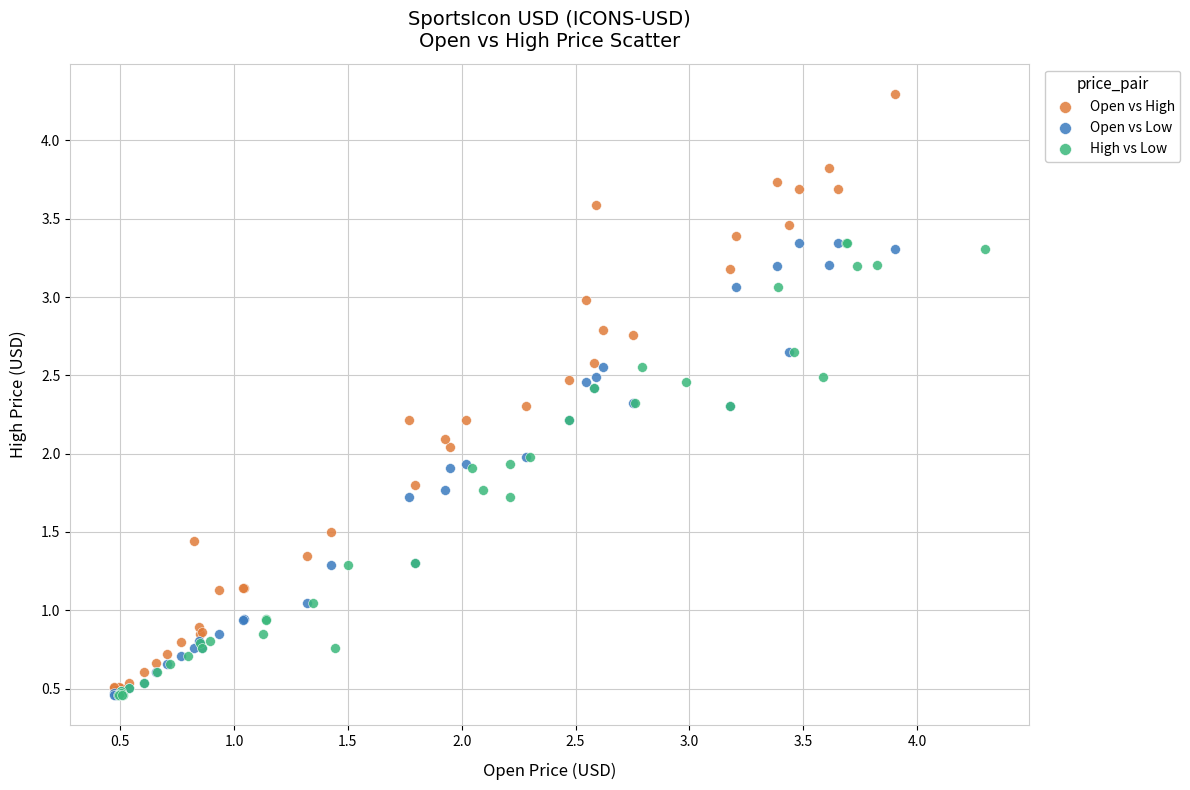

Which series contains the highest Y value?

Open vs High